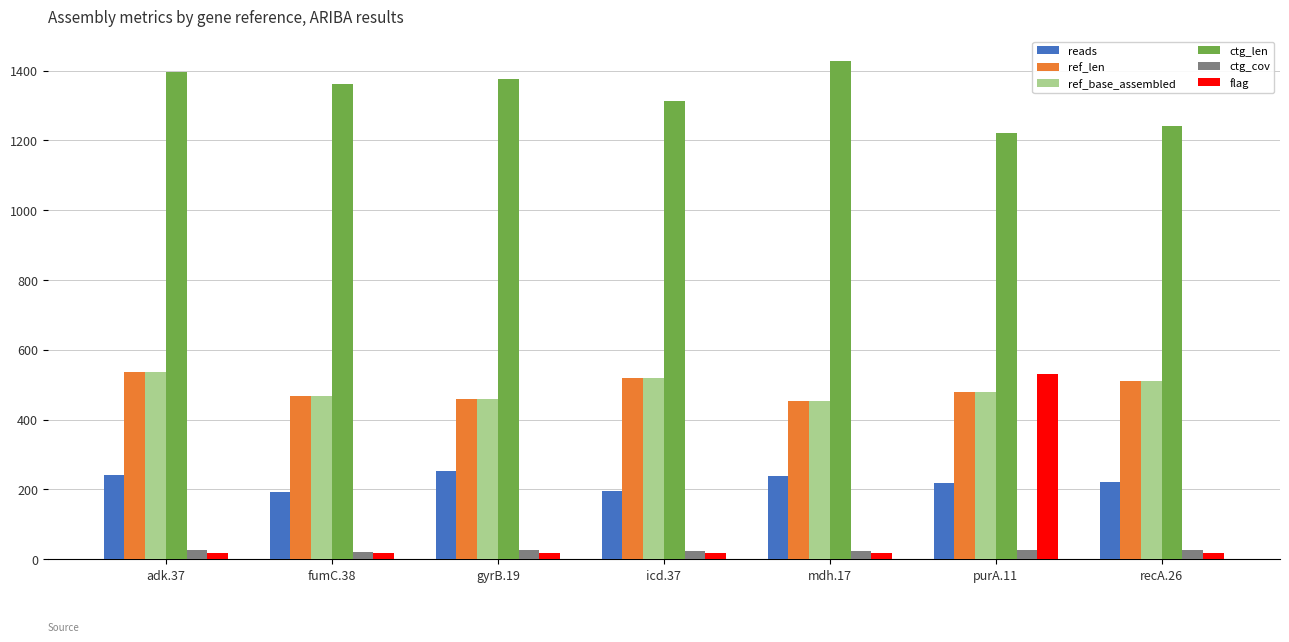

The ctg_cov series shows 25.6 at adk.37. True or false?

True